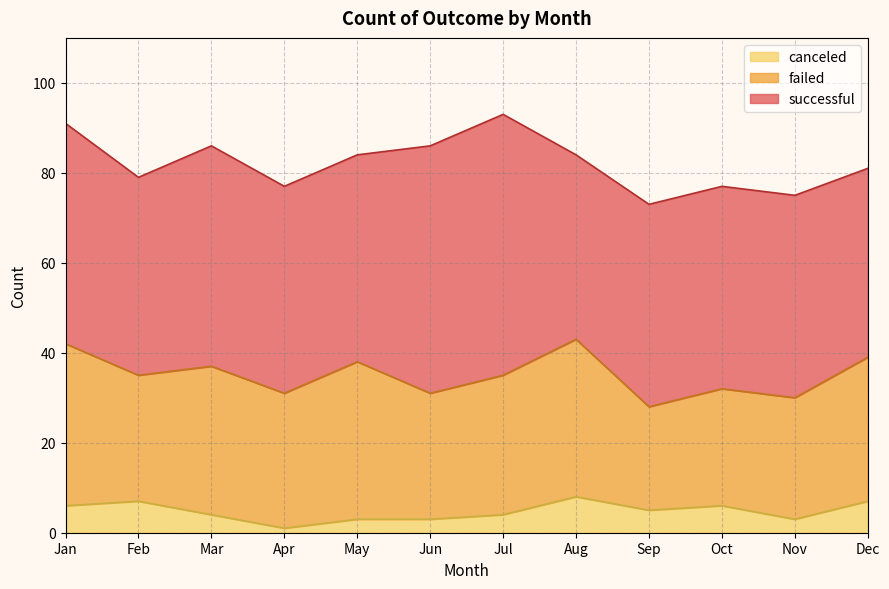

At which label does canceled first exceed 5?

Jan